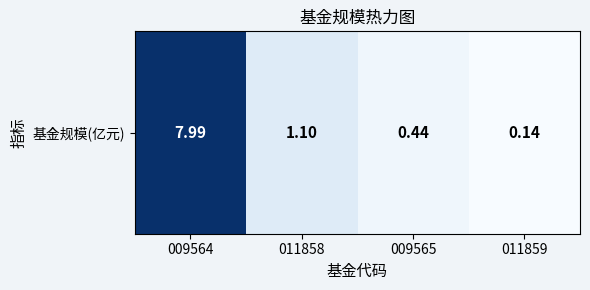

How many data points are less than 1?

2